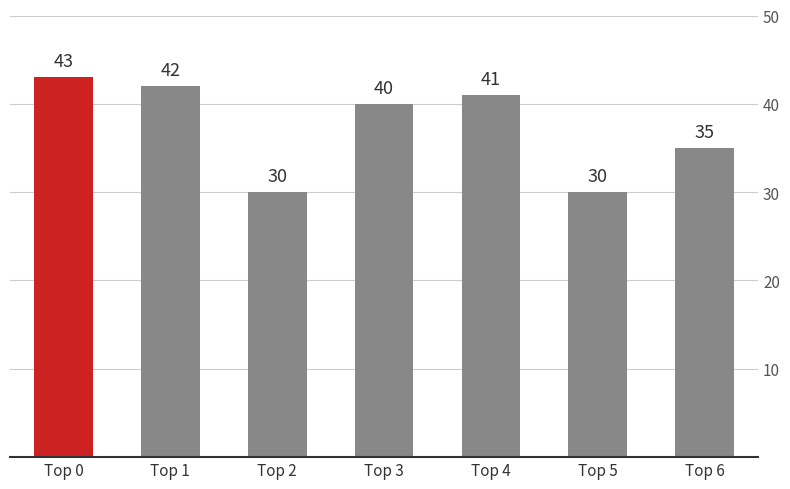

Reading right to left, list all the values displayed in this chart.

35	30	41	40	30	42	43